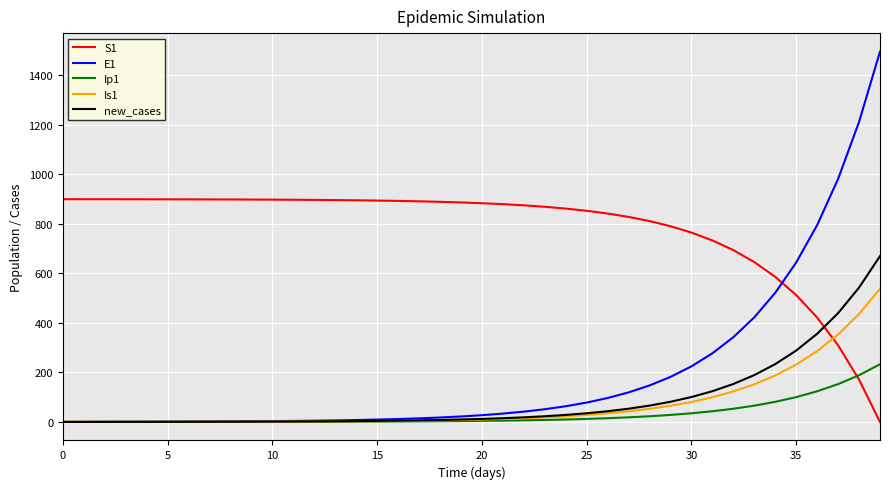

What are all the series names shown in the legend?

S1, E1, Ip1, Is1, new_cases